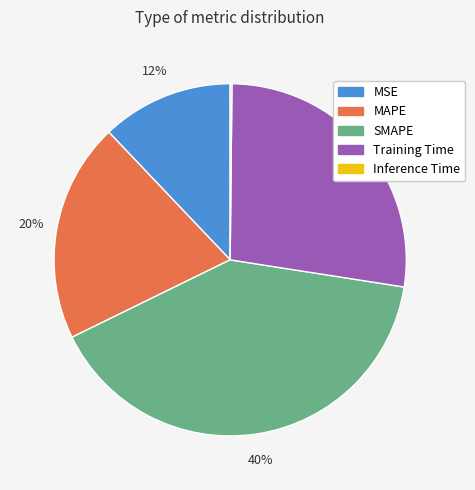

What percentage is the MSE slice, to the nearest percent?

12%